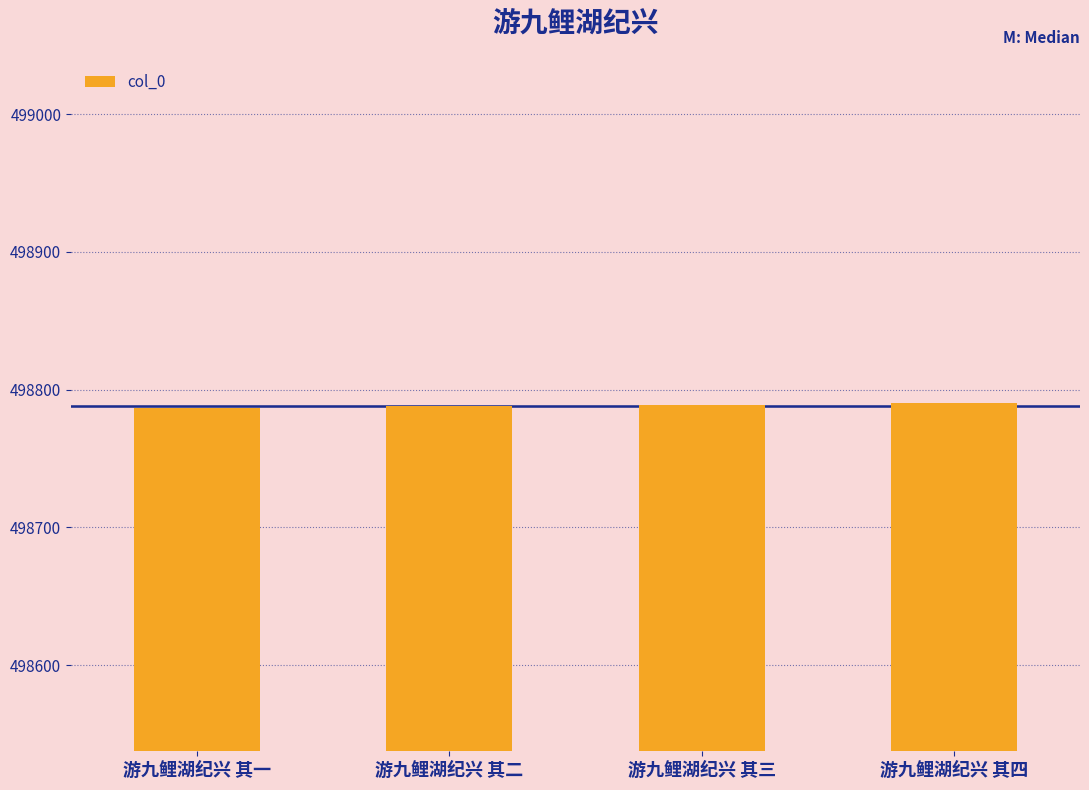

True or false: the data shows 498788 at 游九鲤湖纪兴 其二.

True